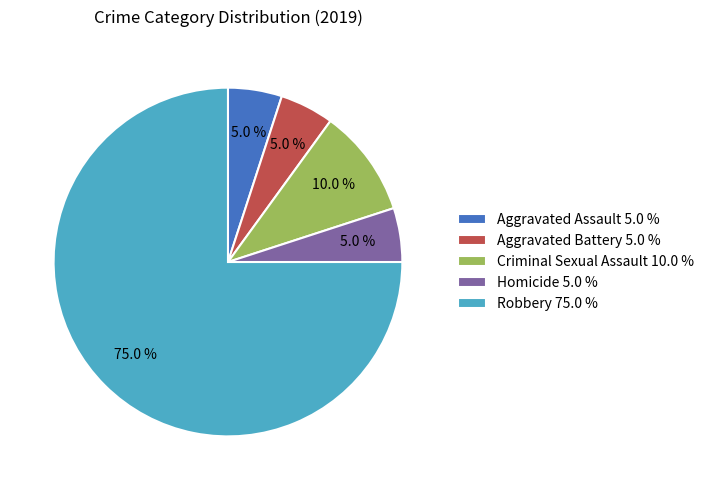

How many slices are in this pie chart?

5